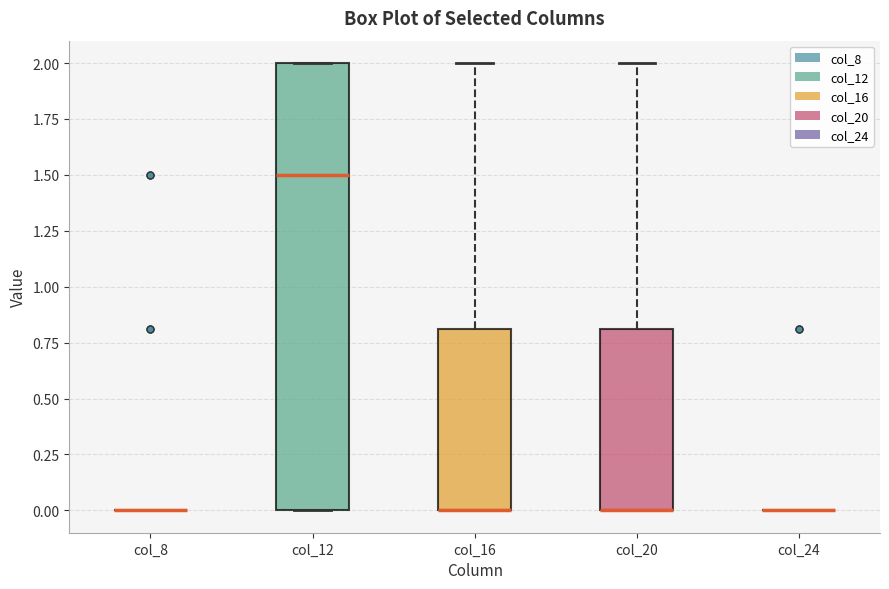

Reading left to right, transcribe this box plot: for each box, give where its median line is, the range the box spans, and where its two whiskers end, as read against the y-axis. The values are not printed on the chart, so give them approximately, as read against the axis.

col_8: box collapsed to a line at 0.0, whiskers 0.0 to 0.0
col_12: median 1.5, box 0.0 to 2.0, whiskers 0.0 to 2.0
col_16: median 0.0 (drawn on the box's lower edge), box 0.0 to 0.8, whiskers 0.0 to 2.0
col_20: median 0.0 (drawn on the box's lower edge), box 0.0 to 0.8, whiskers 0.0 to 2.0
col_24: box collapsed to a line at 0.0, whiskers 0.0 to 0.0